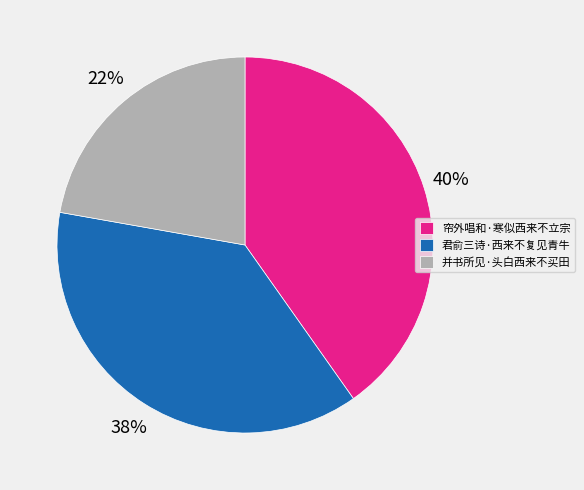

Is the sum of 君俞三诗·西来不复见青牛 and 并书所见·头白西来不买田 greater than half?

Yes